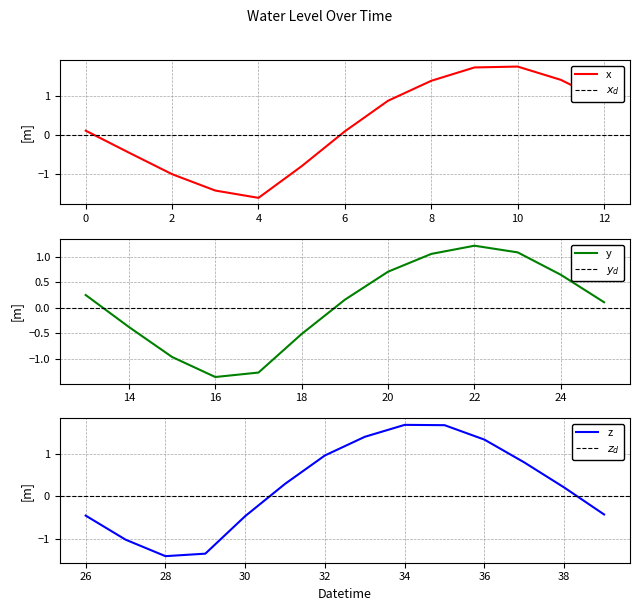

True or false: the data shows 1.7 at 2023-05-10 11:00.

True